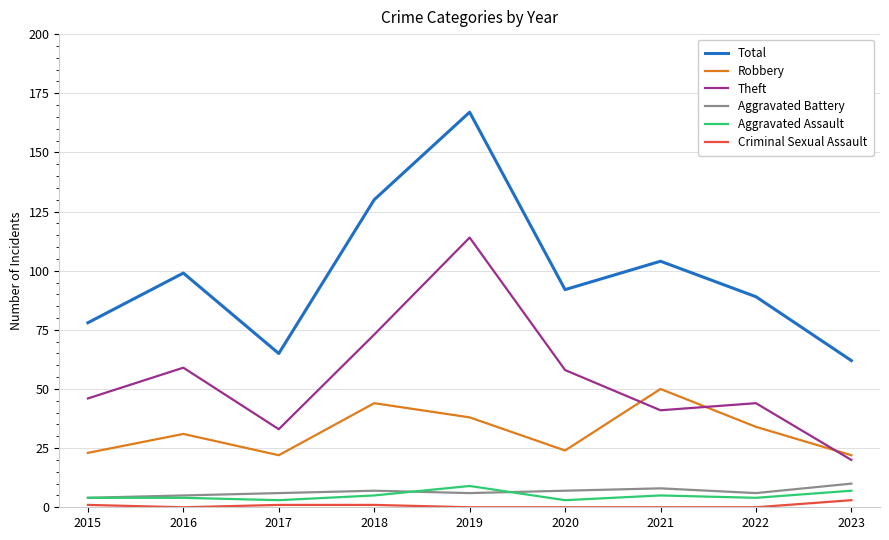

Is the value of Criminal Sexual Assault at 2021 greater than the value of Total at 2022?

No